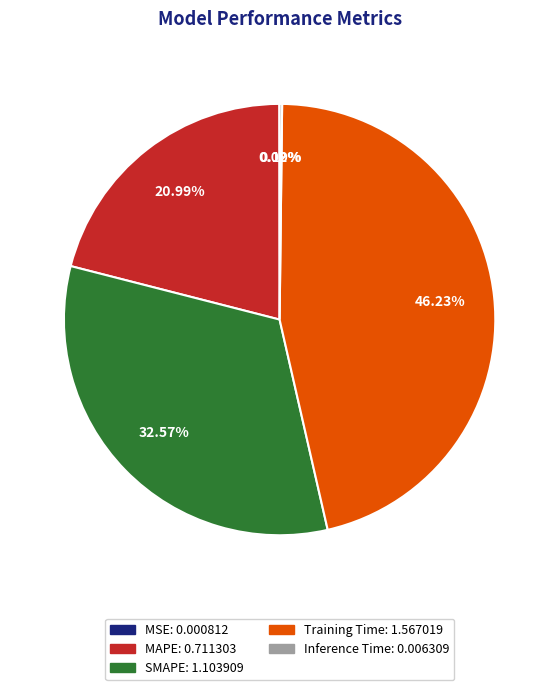

Between MAPE and SMAPE, which is larger?

SMAPE